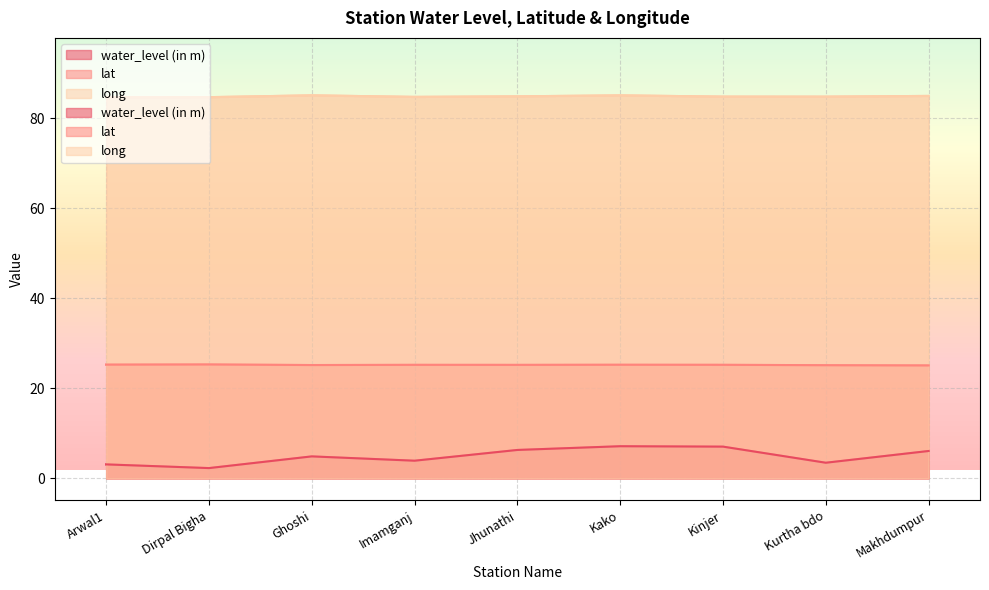

Rank the series by their maximum value, from highest to lowest.

long, lat, water_level (in m)